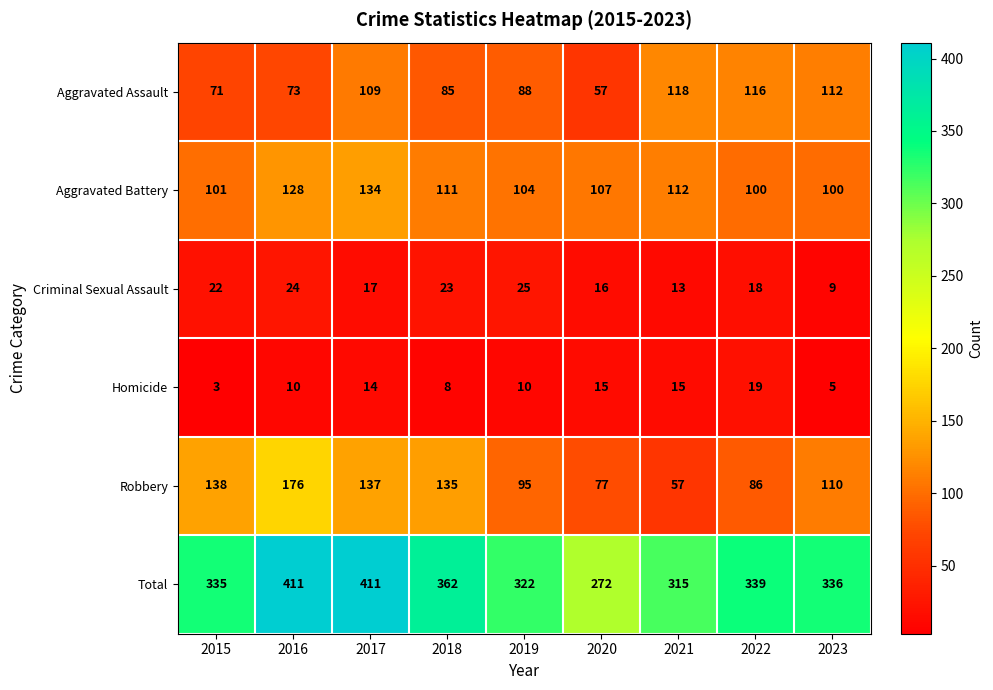

Which series has the widest spread of values?

Total